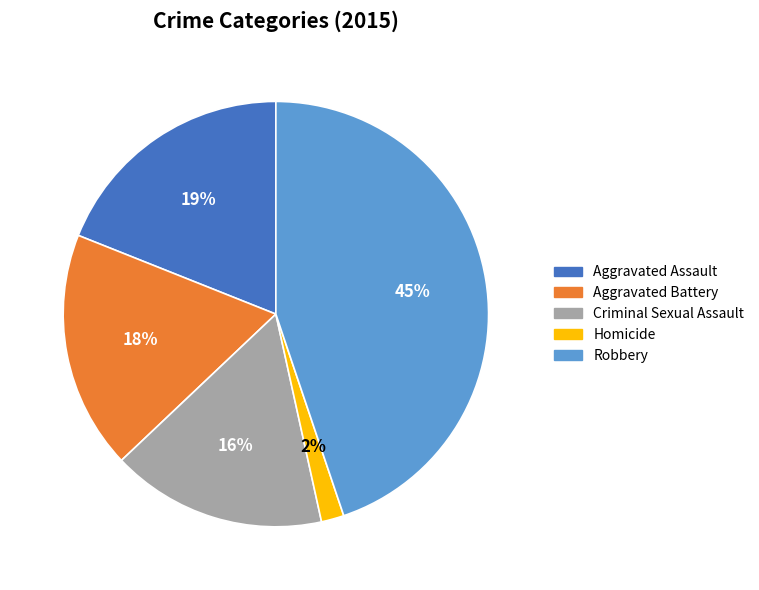

Is there a majority slice in this chart?

No